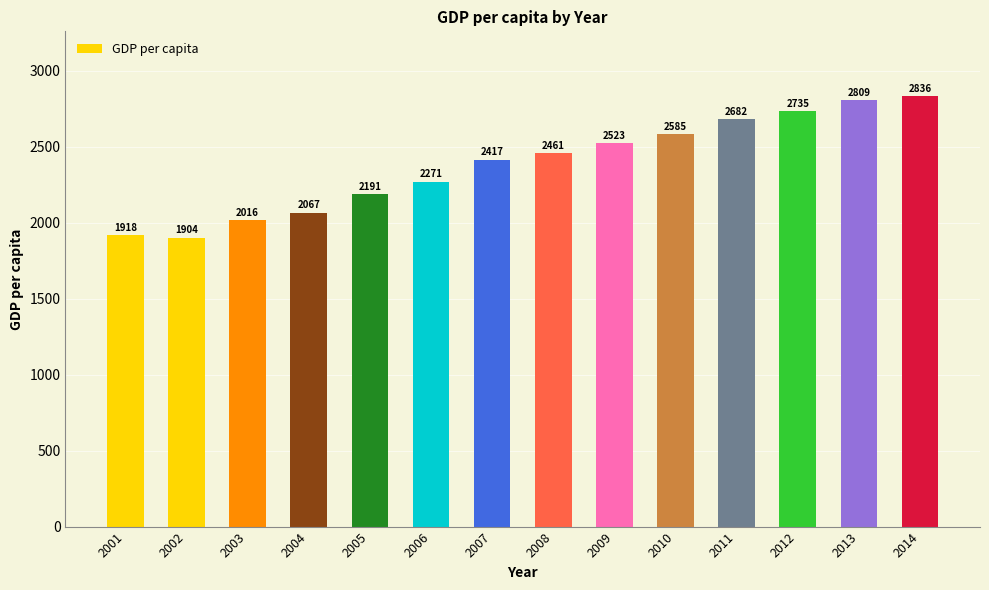

Which label corresponds to the smallest value in the chart?

2002